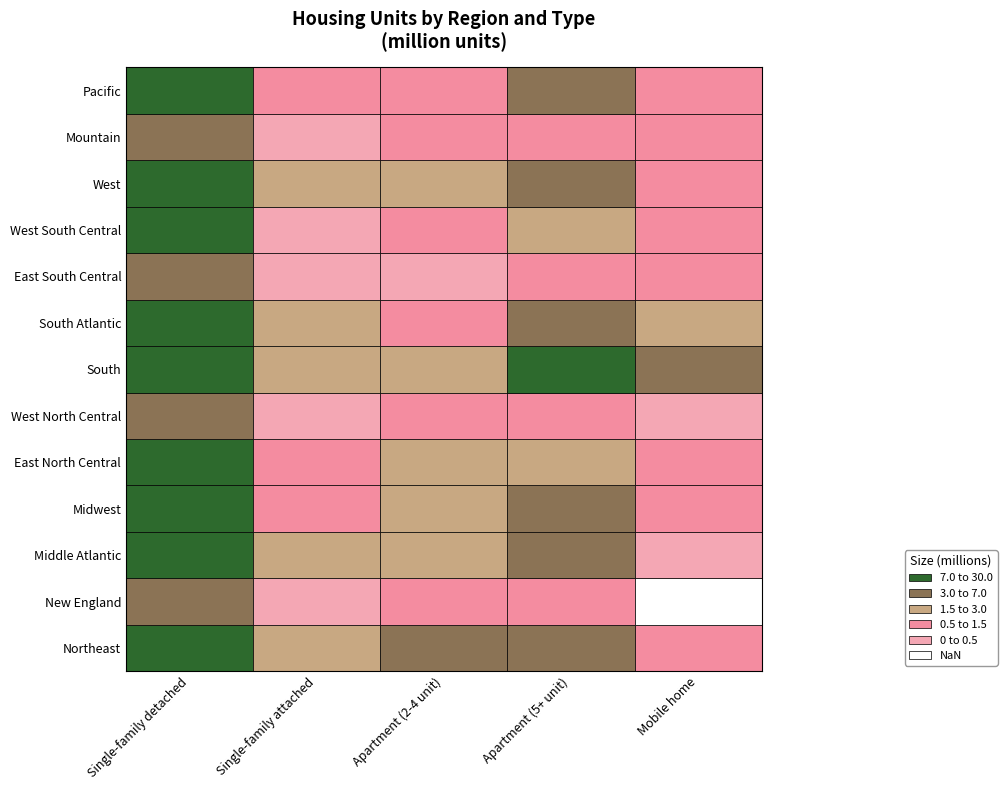

Reading right to left, list all the values displayed in this chart.

Northeast: 0.5	4.7	3.2	1.9	10.8
New England: 0.0	1.0	1.0	0.3	3.2
Middle Atlantic: 0.4	3.7	2.2	1.6	7.6
Midwest: 1.0	4.0	2.0	1.3	18.2
East North Central: 0.6	2.8	1.5	0.9	12.3
West North Central: 0.4	1.2	0.5	0.4	5.9
South: 3.9	7.2	2.4	2.3	28.7
South Atlantic: 2.0	4.1	1.2	1.8	14.4
East South Central: 0.8	0.8	0.4	0.2	5.0
West South Central: 1.1	2.3	0.8	0.3	9.3
West: 1.4	5.3	1.9	1.6	16.2
Mountain: 0.7	1.3	0.5	0.4	5.6
Pacific: 0.8	4.0	1.4	1.1	10.6